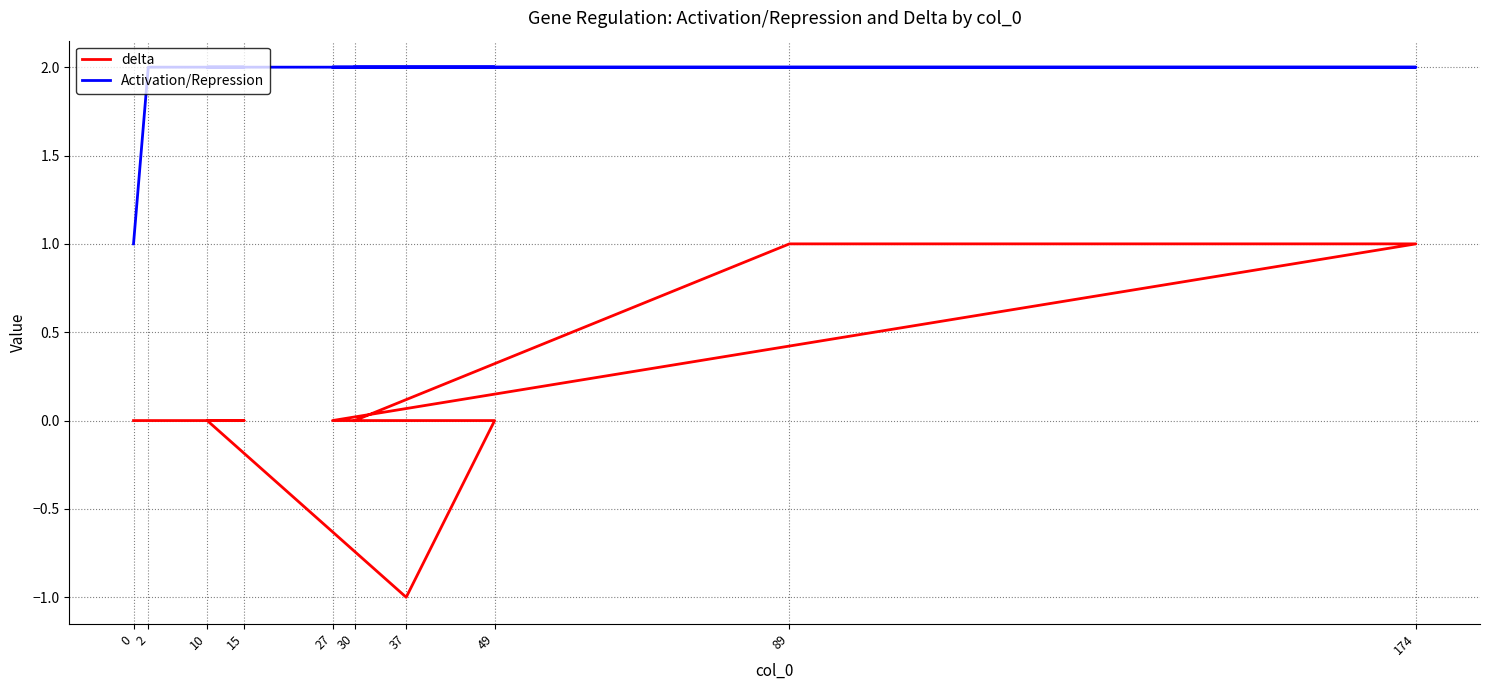

At 37, list the series in order from largest to smallest.

Activation/Repression, delta